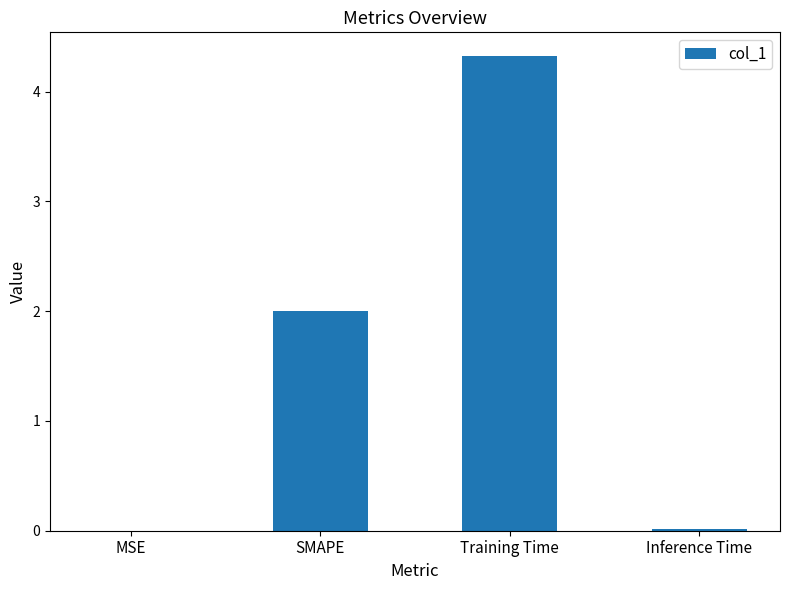

Are the bars grouped side by side (vs. stacked)?

No